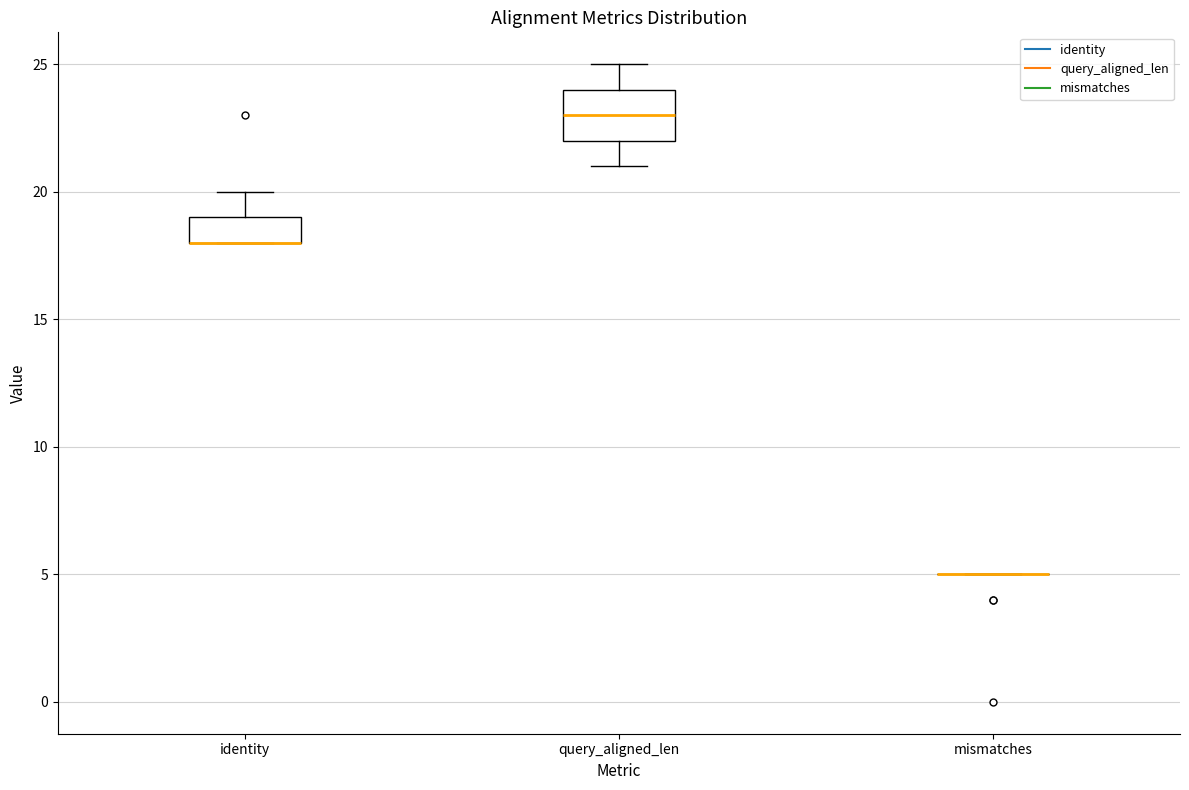

Reading left to right, transcribe this box plot: for each box, give where its median line is, the range the box spans, and where its two whiskers end, as read against the y-axis. The values are not printed on the chart, so give them approximately, as read against the axis.

identity: median 18 (drawn on the box's lower edge), box 18 to 19, whiskers 18 to 20
query_aligned_len: median 23, box 22 to 24, whiskers 21 to 25
mismatches: box collapsed to a line at 5, whiskers 5 to 5